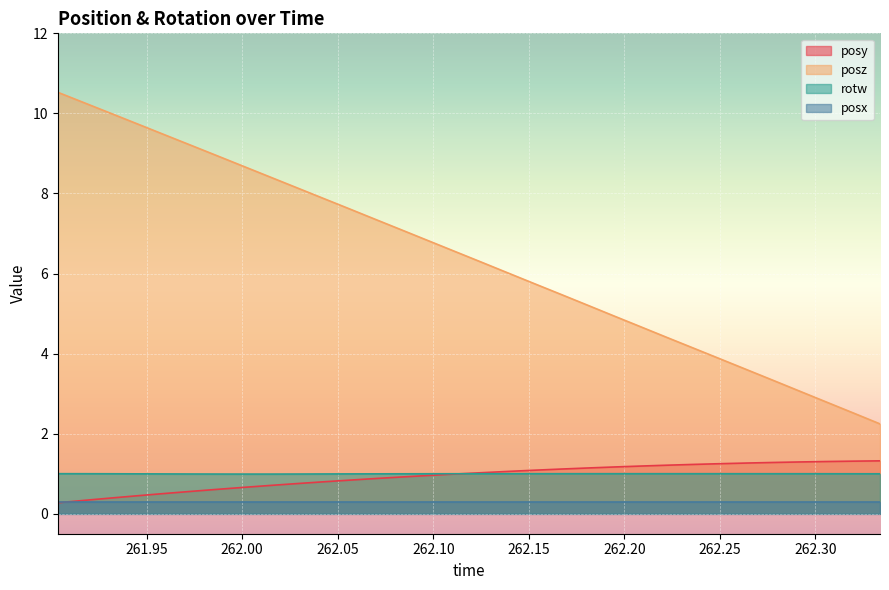

Which series has the largest total across all categories?

posz